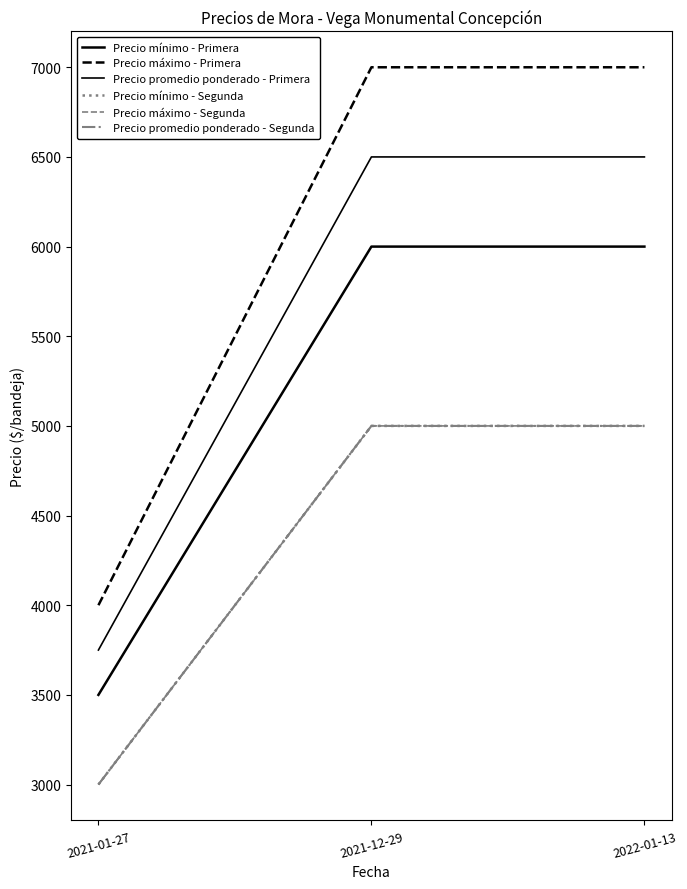

Does the chart have visible grid lines?

No